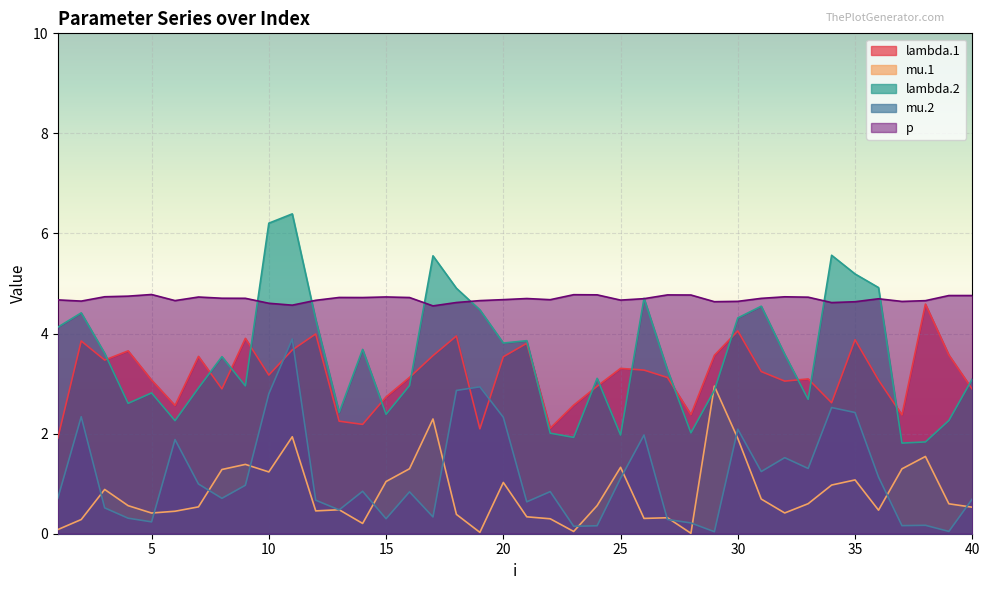

At which category is the sum across all series the highest?

11